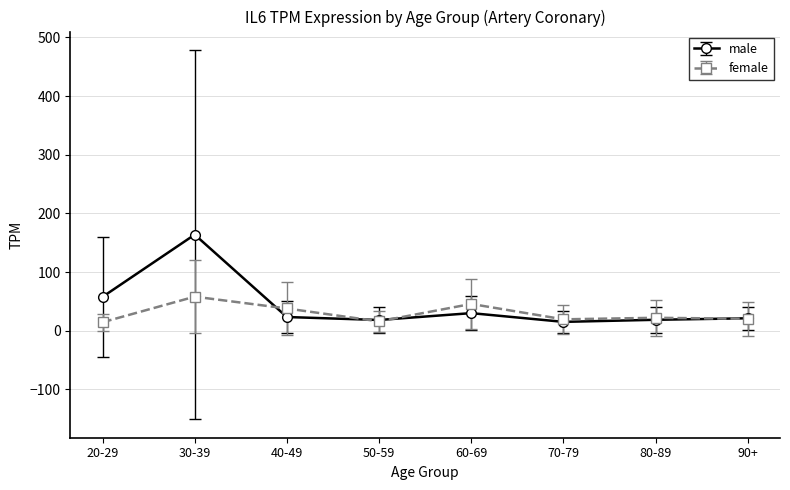

What position from the left is 70-79?

6